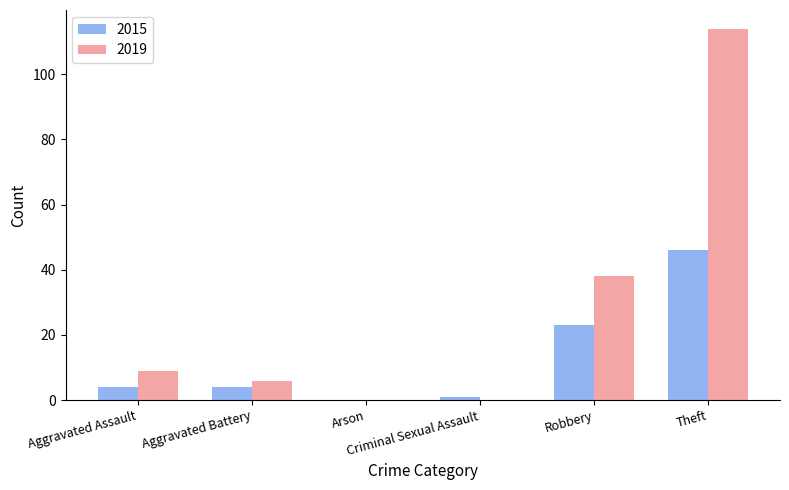

What are all the series names shown in the legend?

2015, 2019